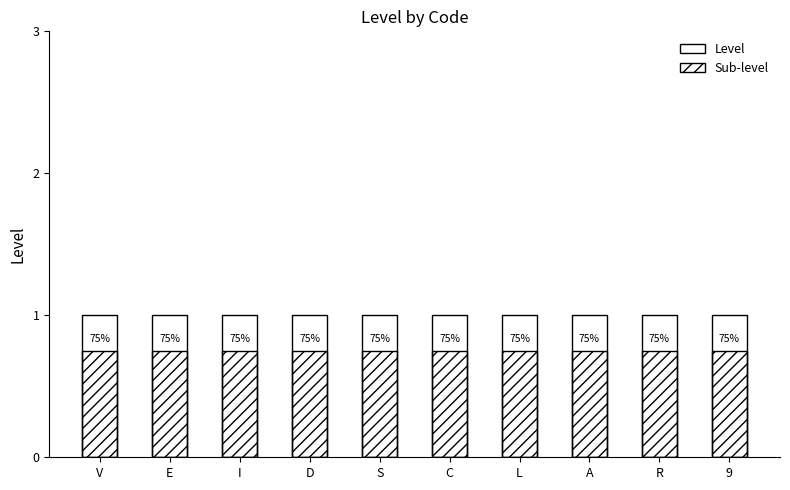

What is the minimum value shown in the chart?

0.8